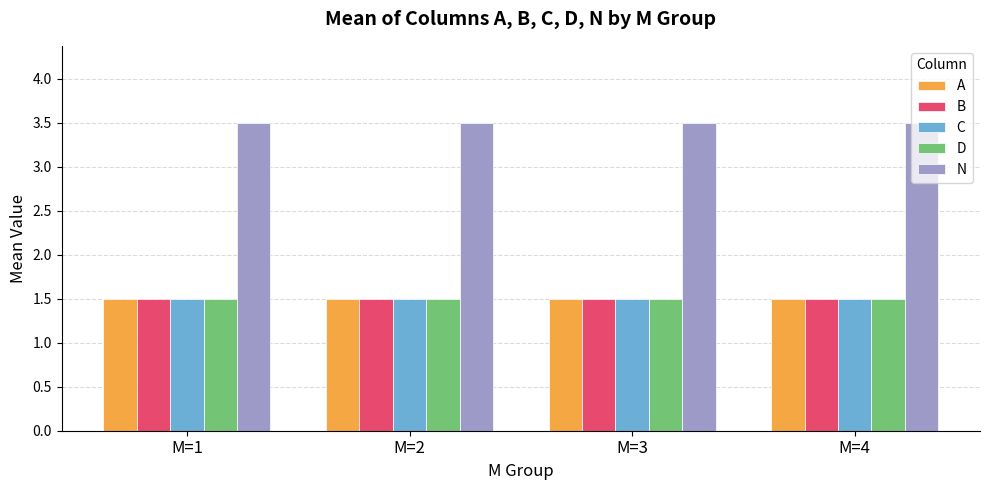

How many bars are there in each group?

5